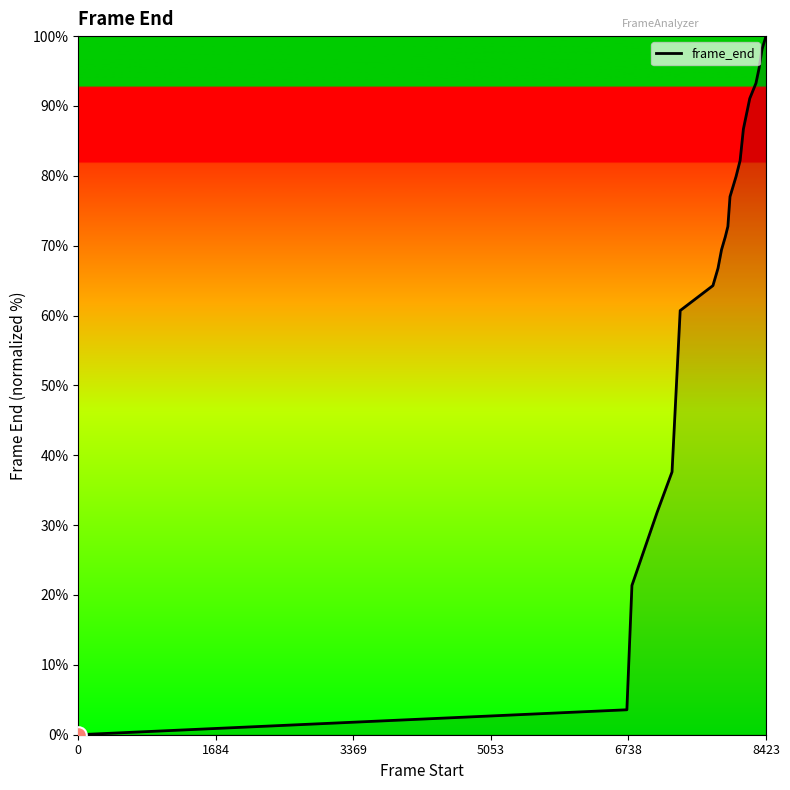

What is the difference between the maximum and minimum values?

100.0